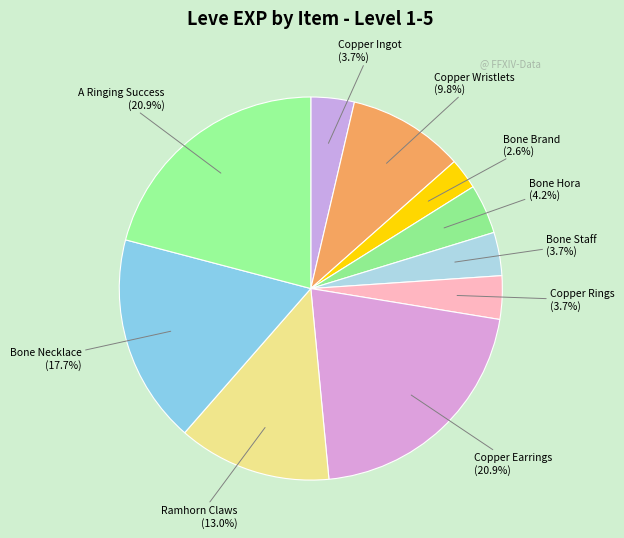

Which slice is the smallest?

Bone Brand